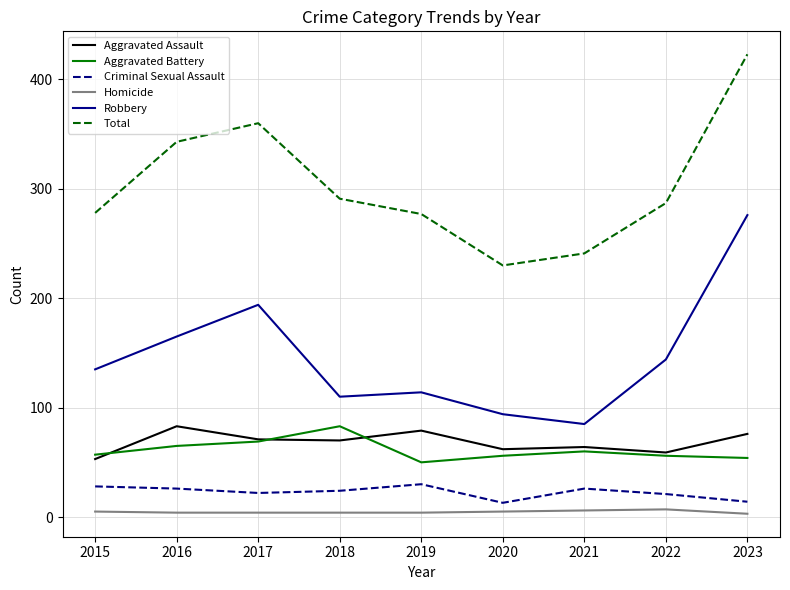

At 2015, list the series in order from largest to smallest.

Total, Robbery, Aggravated Battery, Aggravated Assault, Criminal Sexual Assault, Homicide